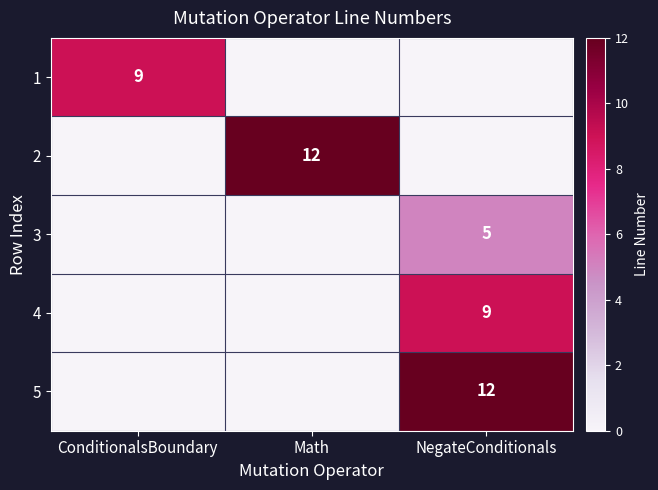

Which label corresponds to the largest value in the chart?

Math